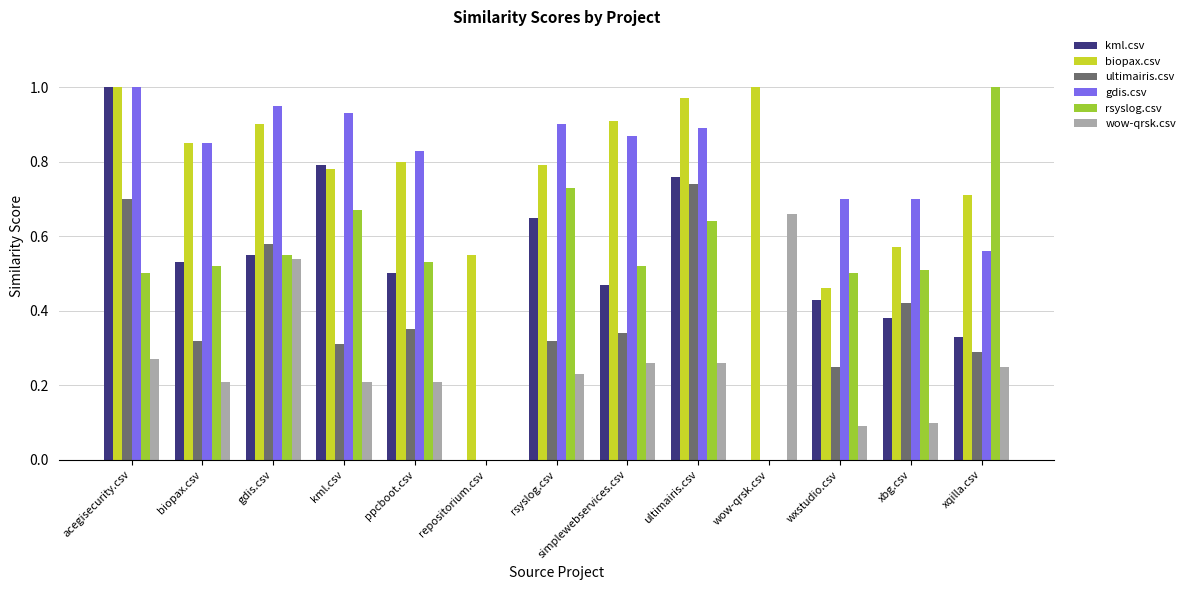

Are the bars grouped side by side (vs. stacked)?

Yes